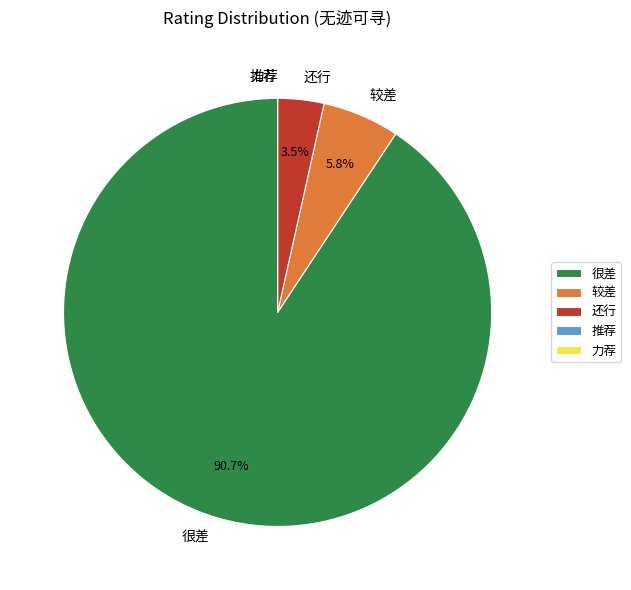

How much of the chart is everything except 还行?

96.5%